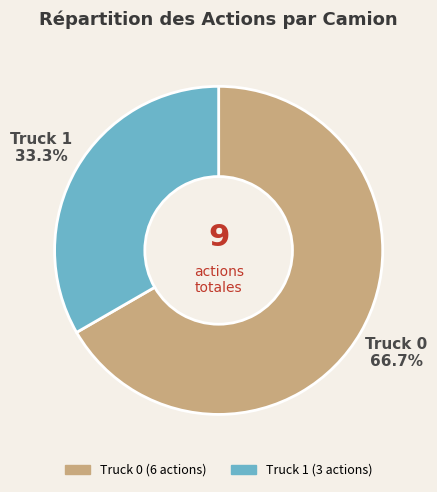

How many segments does this pie chart have?

2